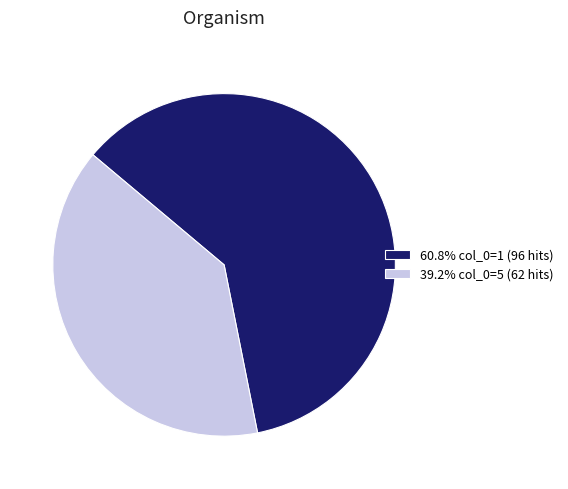

How many slices are in this pie chart?

2